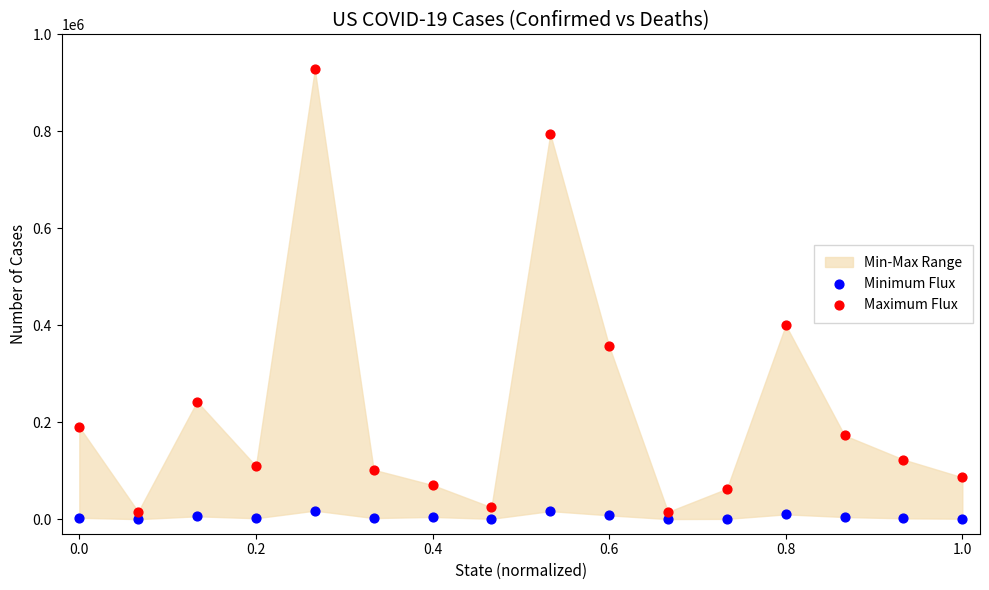

Which series has the widest spread of Y values?

Maximum Flux